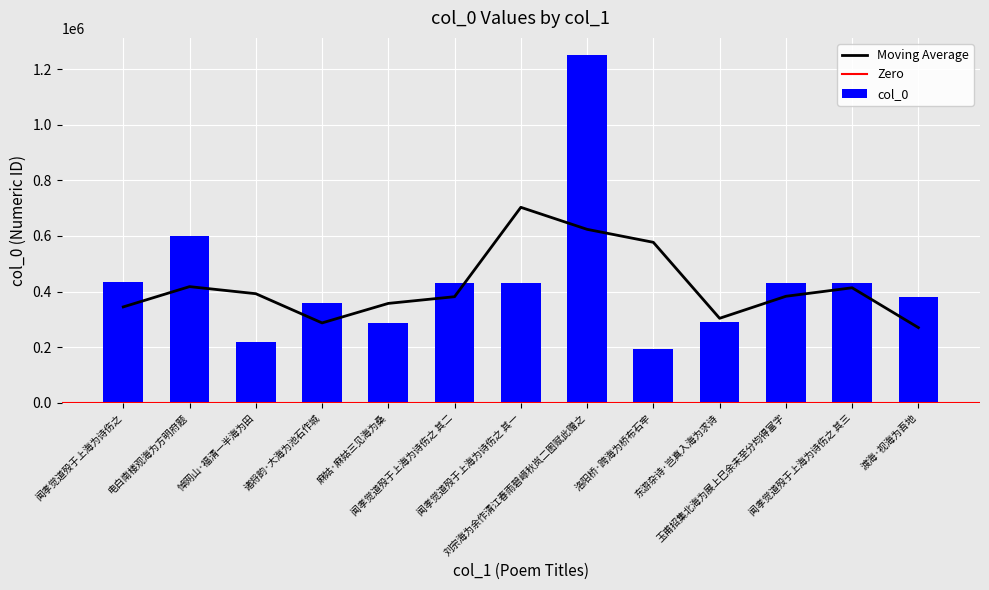

What is the difference between the maximum and minimum values?

1057600